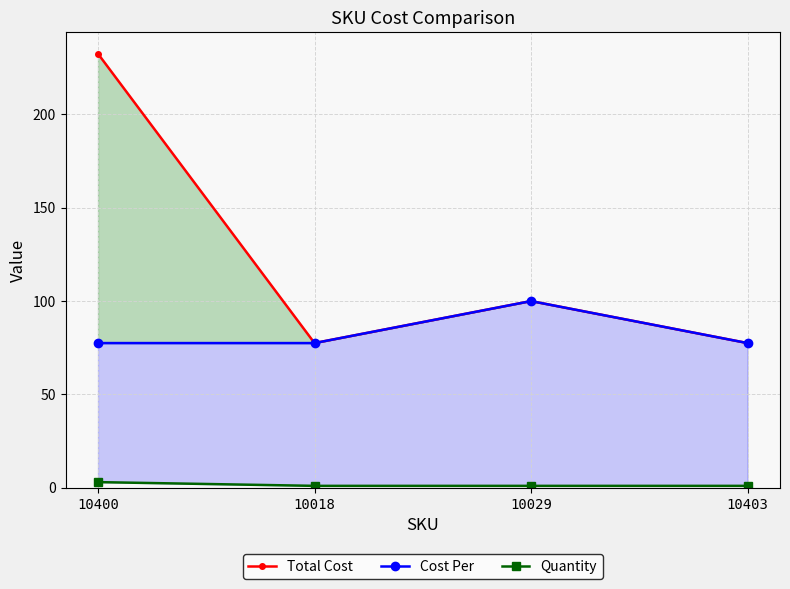

True or false: Total Cost and Quantity cross at least once.

False